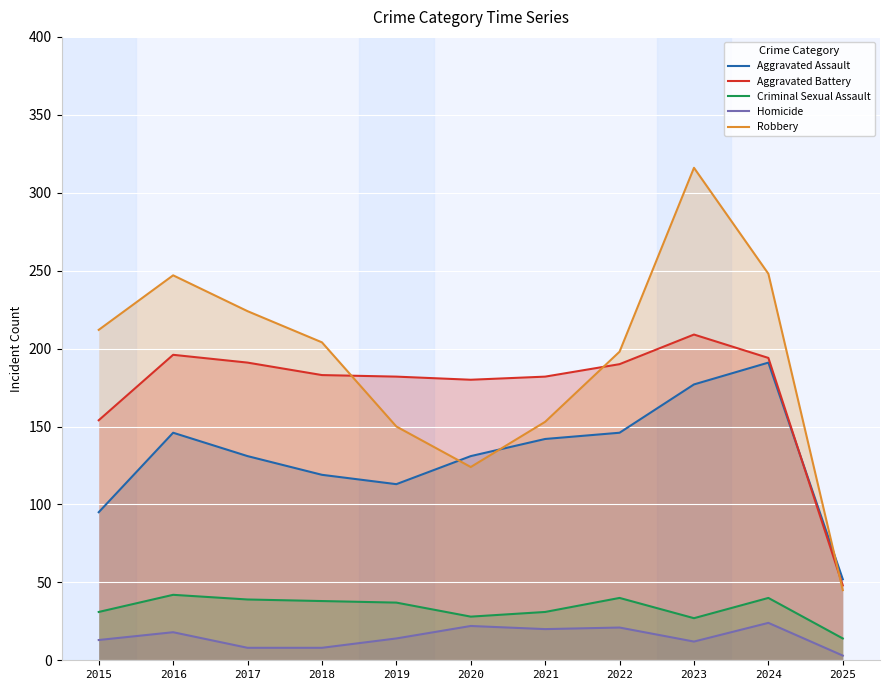

Which series has the widest spread of values?

Robbery